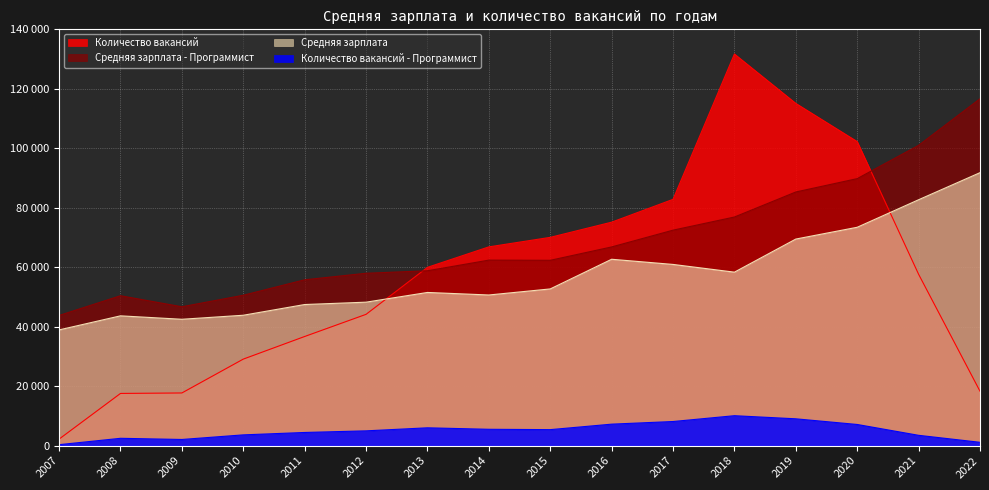

What is the value of the Количество вакансий point at the 1st from the left?

2196